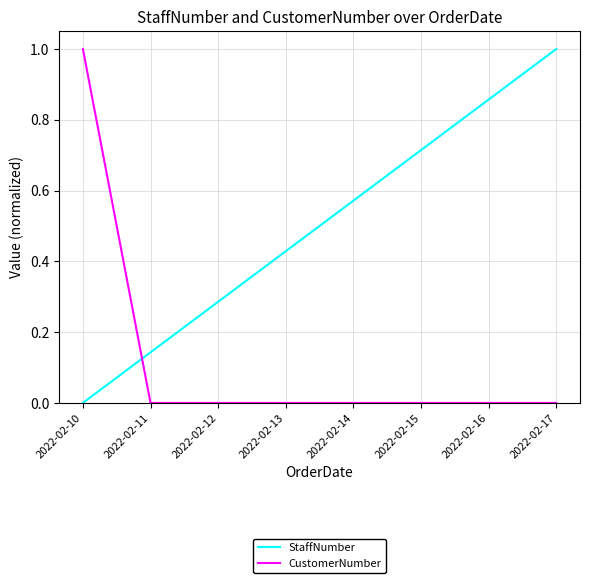

What is the difference between the maximum and minimum values in the StaffNumber series?

1.0